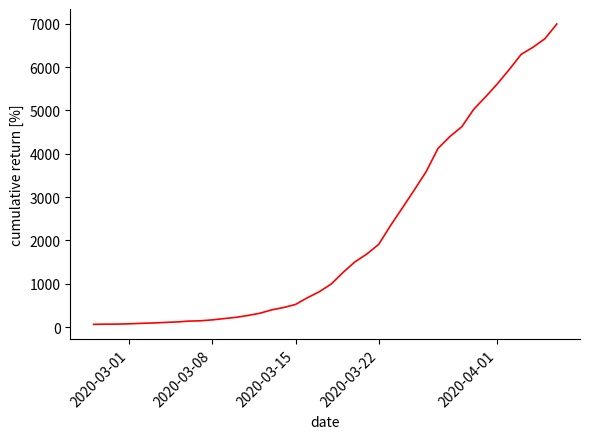

What is the greatest value displayed?

6995